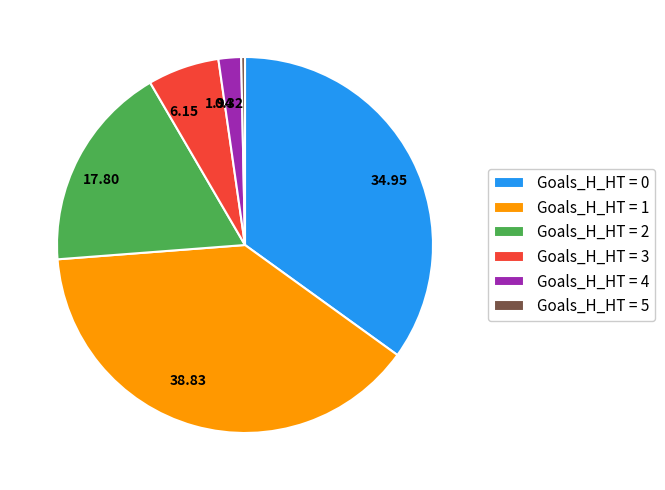

Is there any slice that represents more than half of the pie?

No